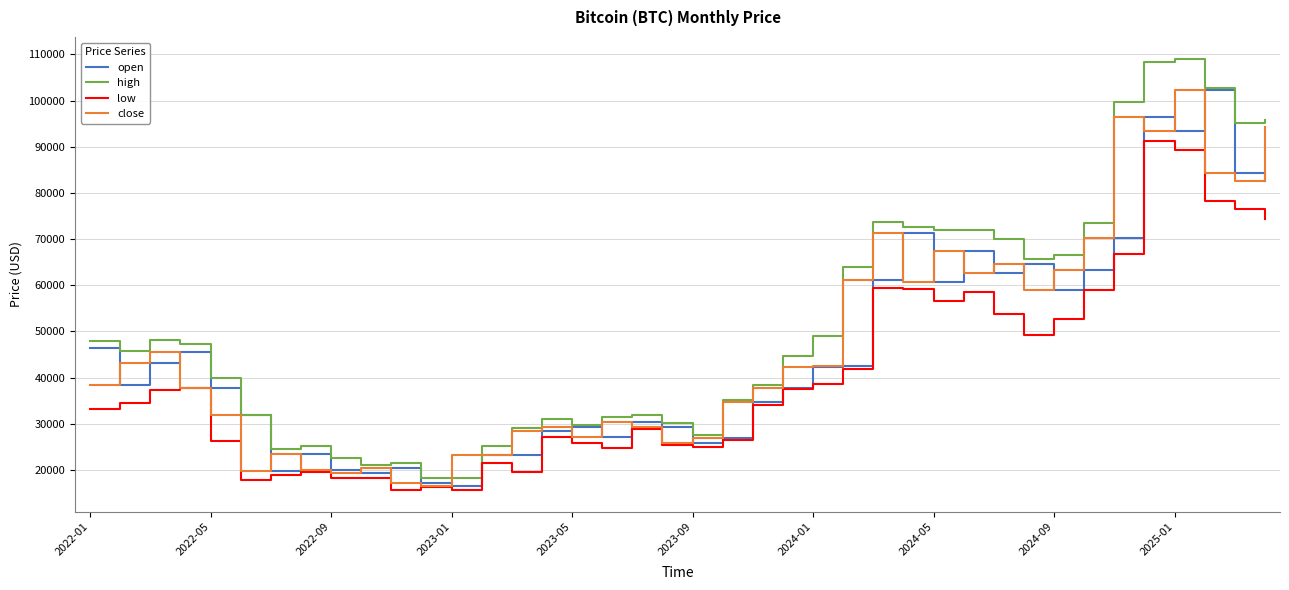

What is the difference between the maximum and minimum values in the low series?

75718.1